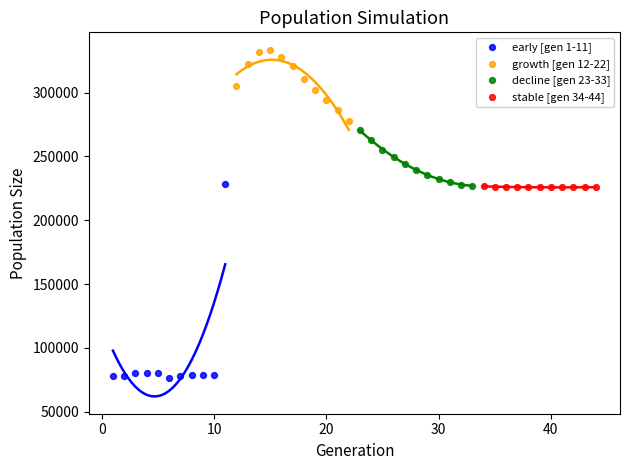

Which series contains the highest Y value?

growth [gen 12-22]